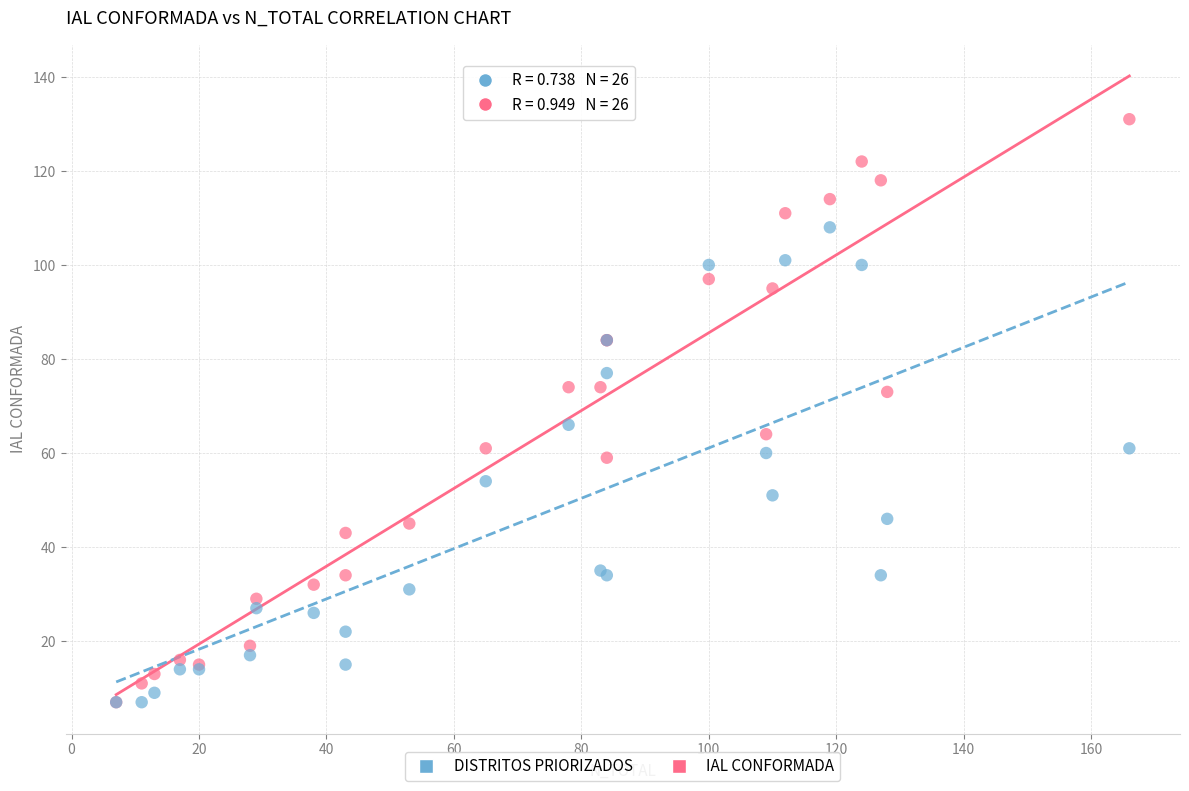

Which series has the largest Y range (max minus min)?

IAL CONFORMADA